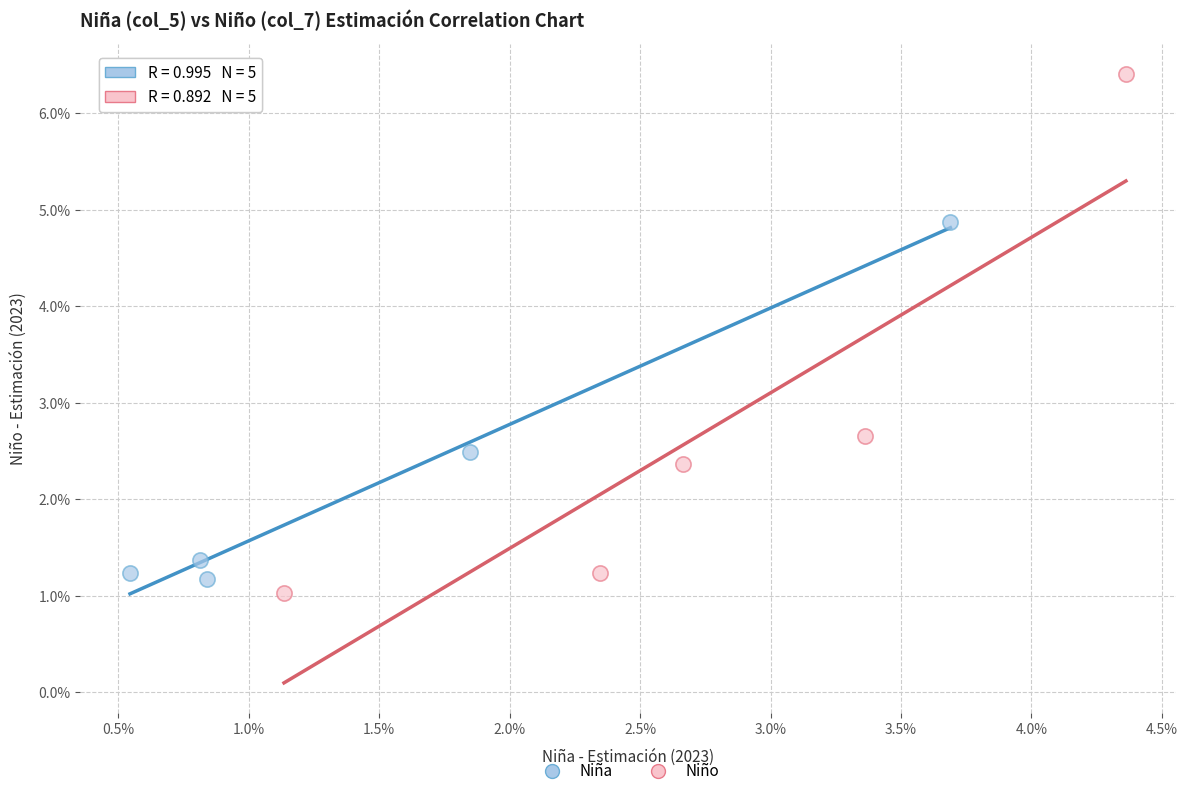

Which series contains the lowest Y value?

Niño